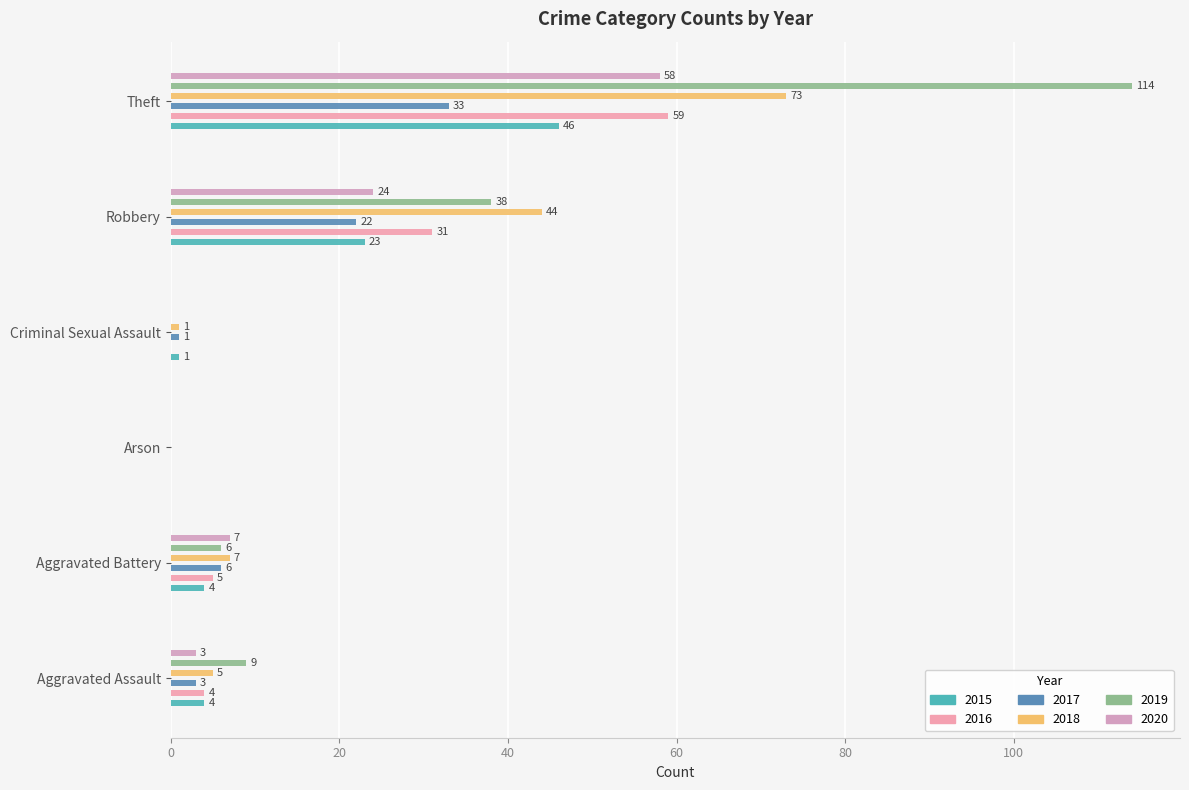

Are the bars grouped side by side (vs. stacked)?

Yes